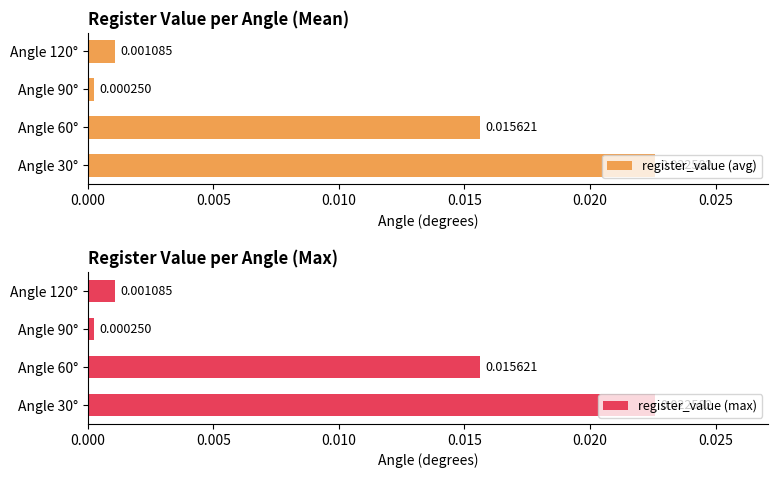

The register_value (max) series shows 0.0 at 0.005. True or false?

True